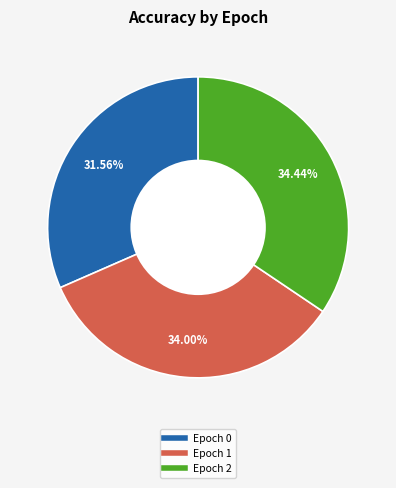

Is there a majority slice in this chart?

No